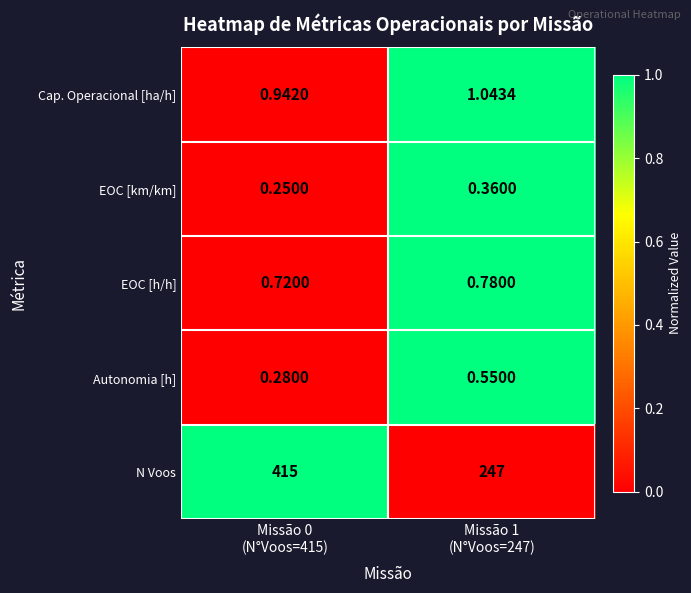

Which series has the largest total across all categories?

N Voos